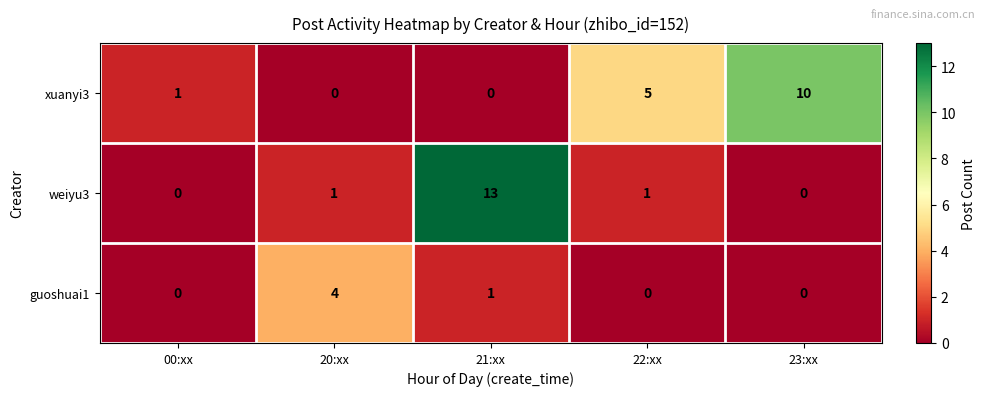

The value of xuanyi3 at 20:xx is -4. True or false?

False